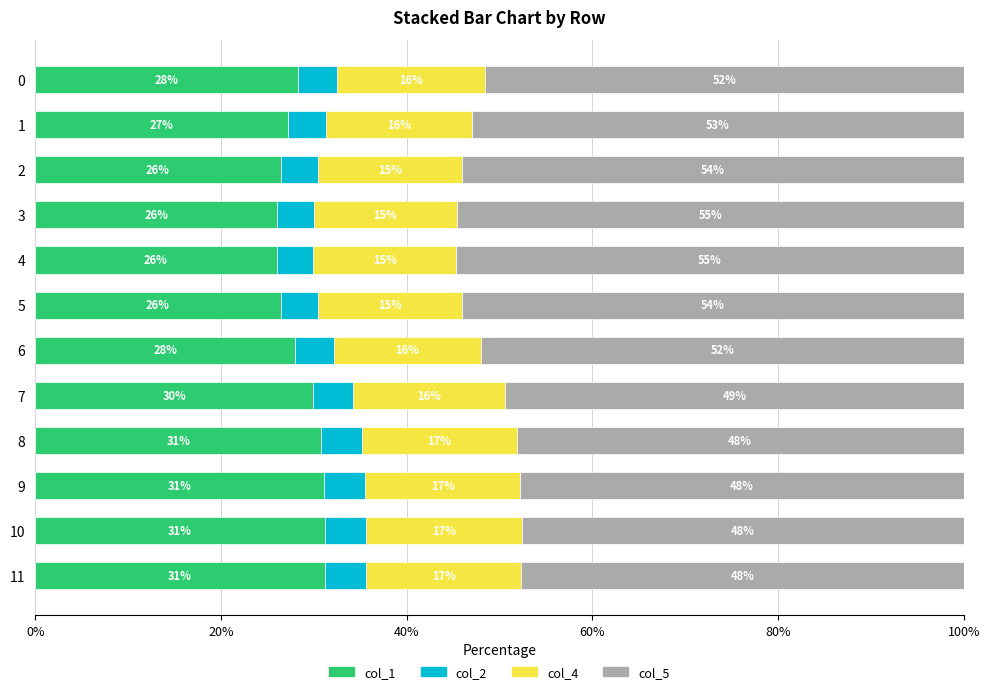

What are all the series names shown in the legend?

col_1, col_2, col_4, col_5